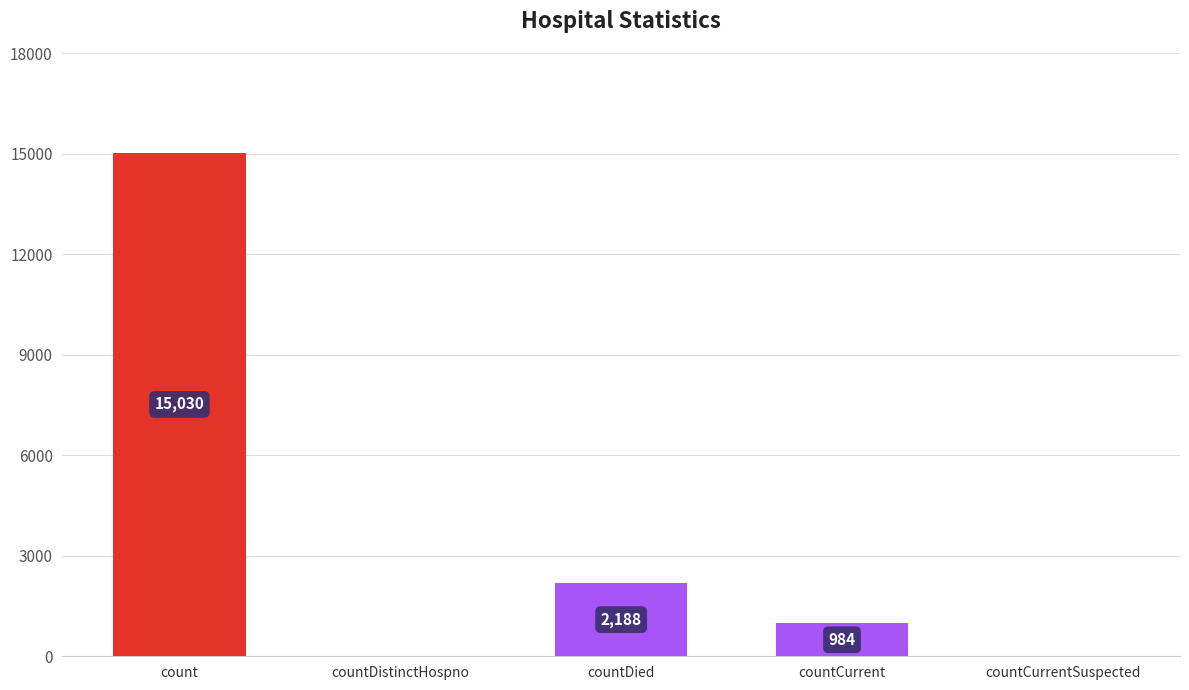

What is the maximum value shown in the chart?

15030